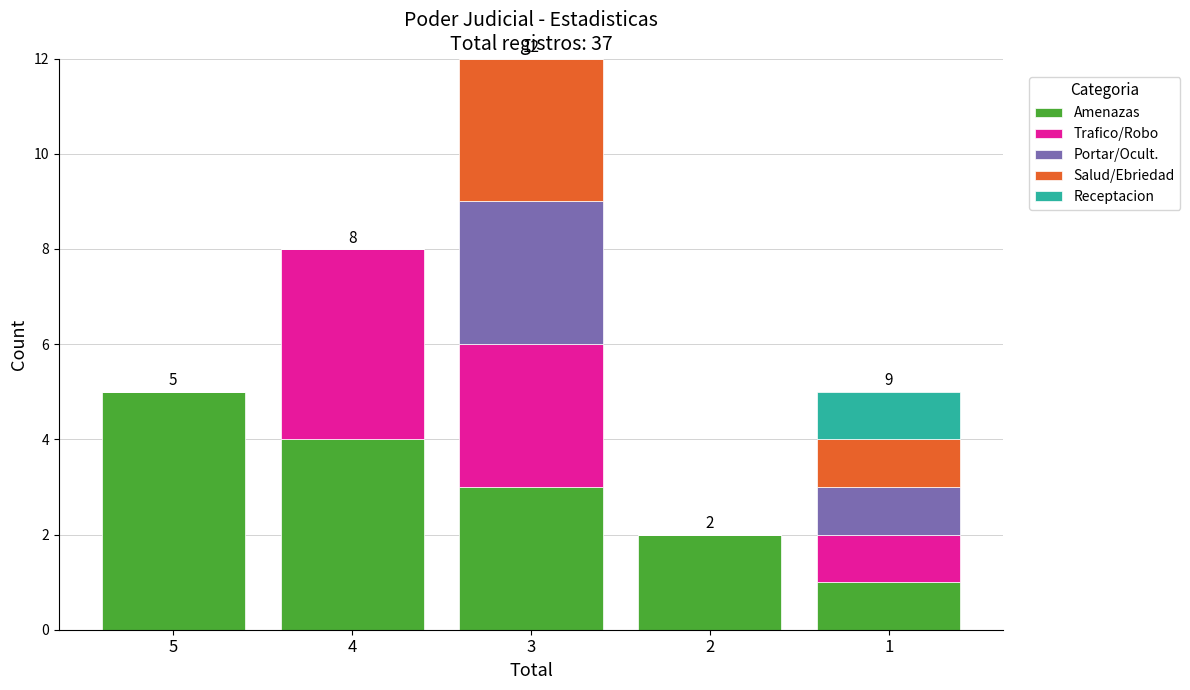

At which category is the sum across all series the highest?

3